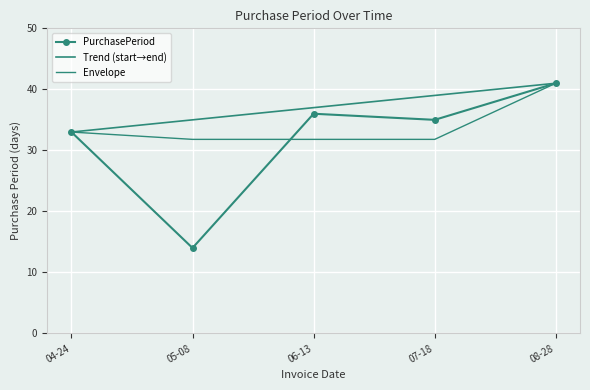

The value at 04-24 is 33. True or false?

True